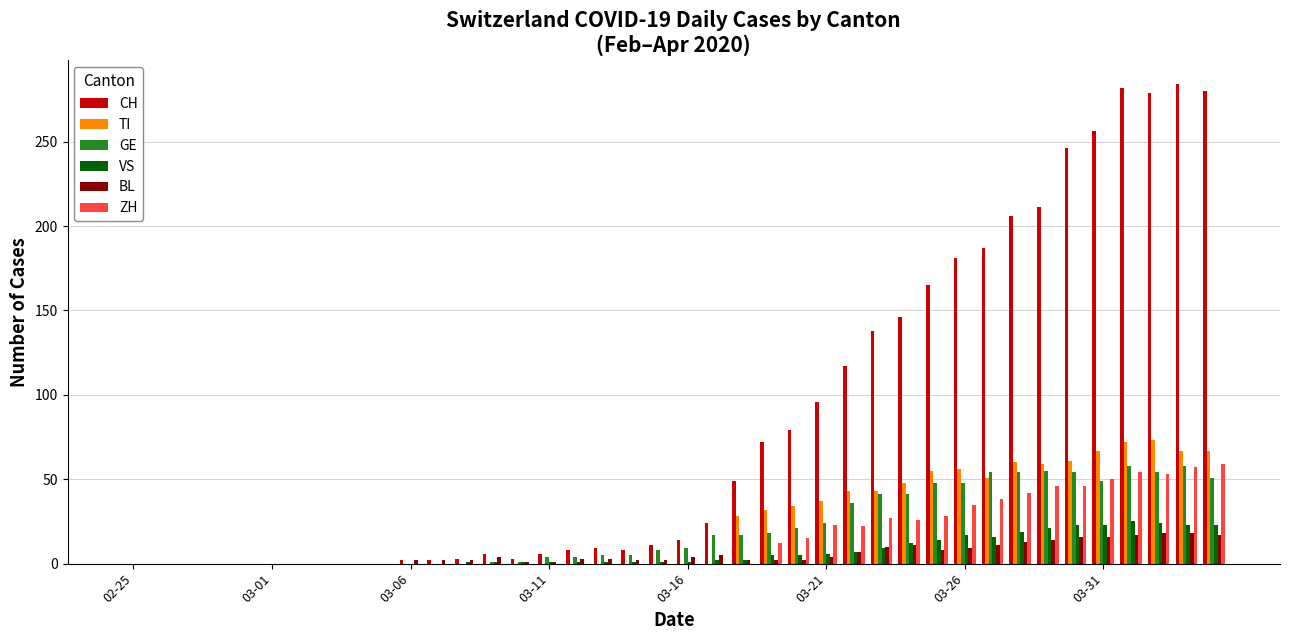

Are the bars grouped side by side (vs. stacked)?

Yes